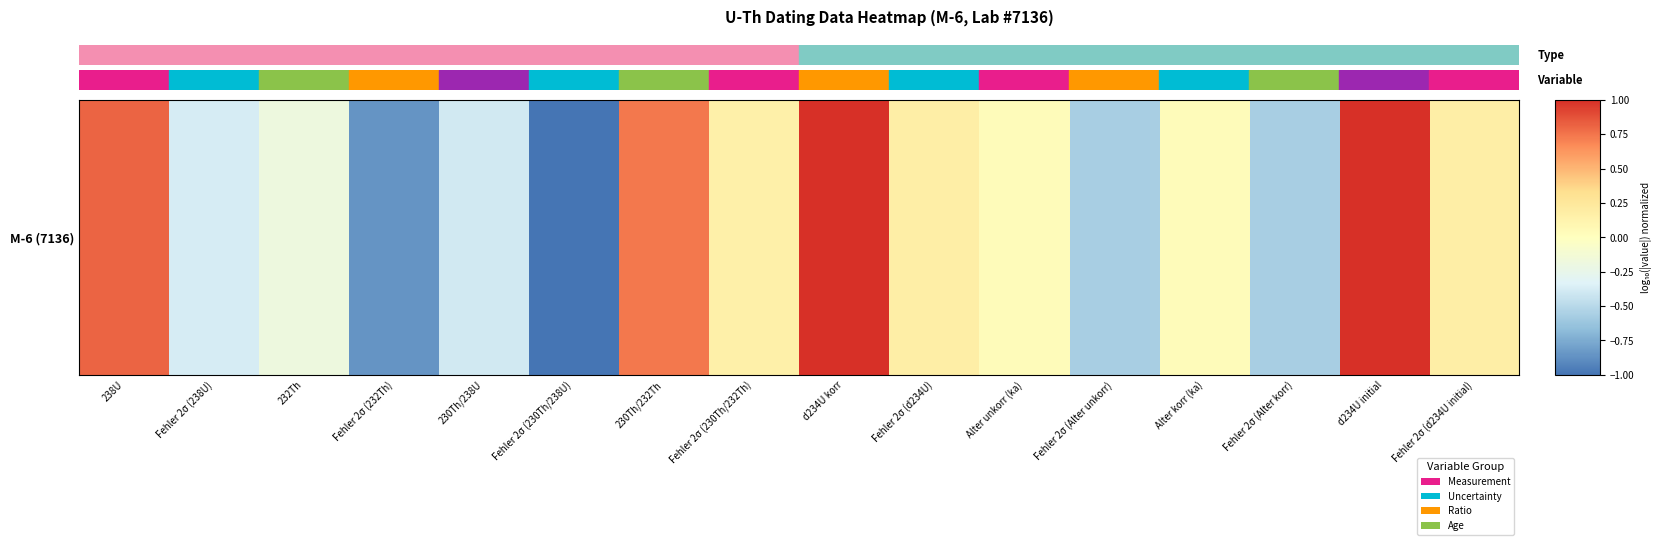

What is the smallest value displayed?

-1.0